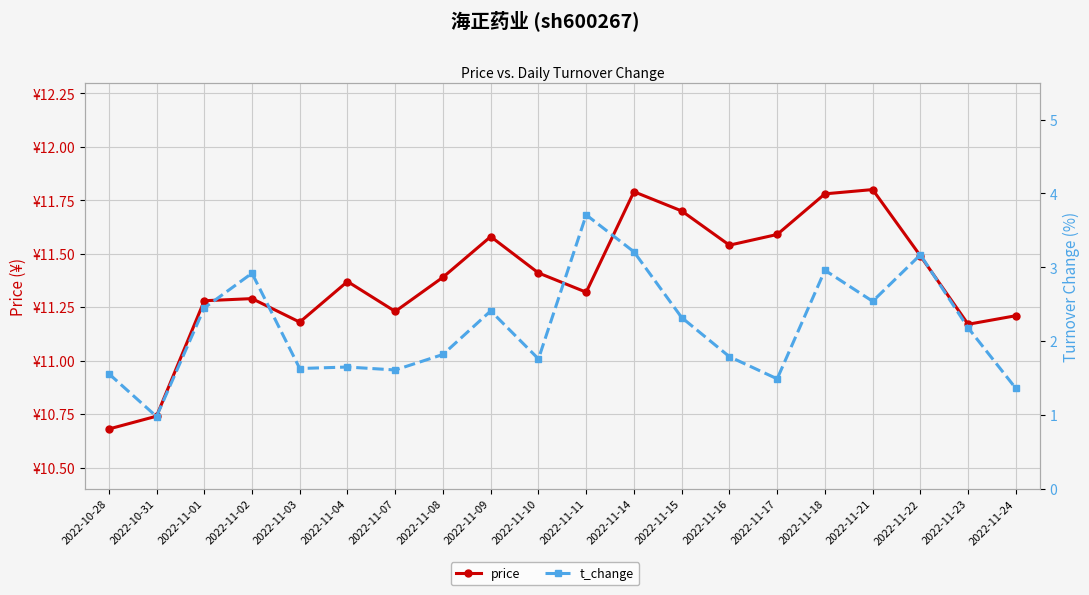

What is the difference between the maximum and minimum values in the price series?

1.1